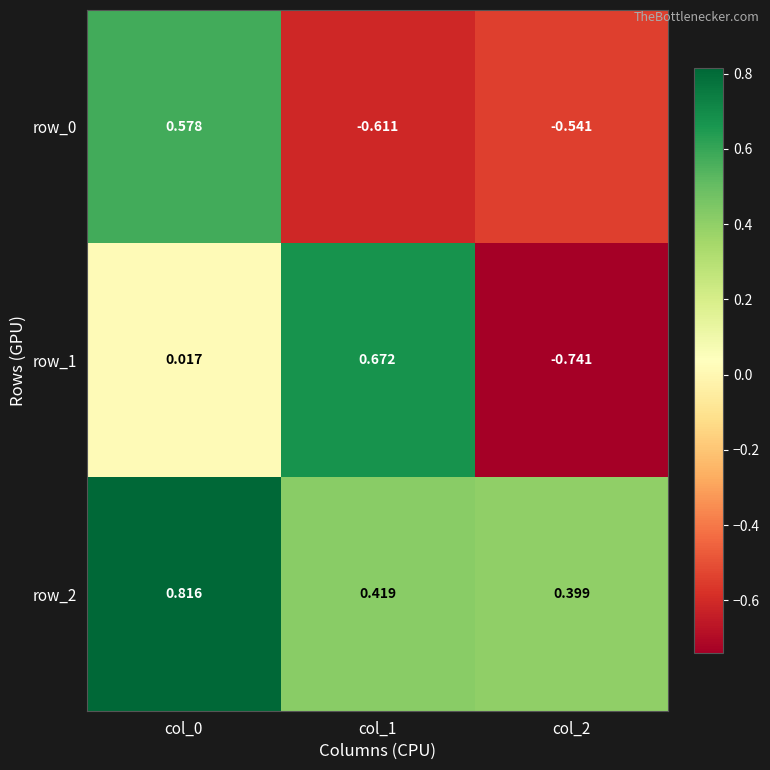

Count the number of categories in the chart.

3